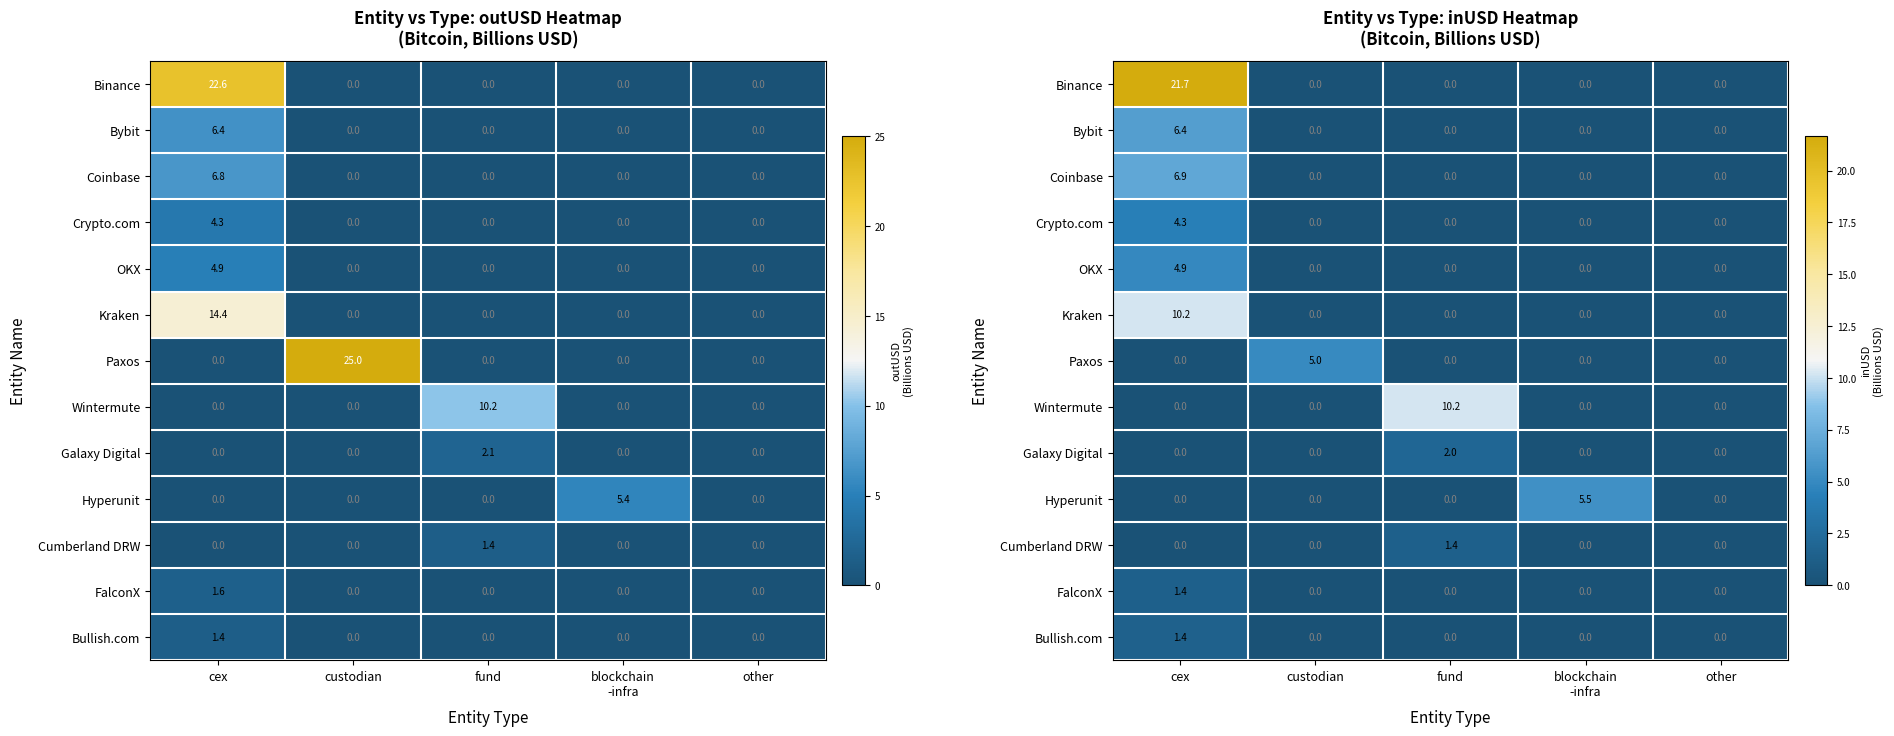

Which has a higher value, custodian or fund?

custodian